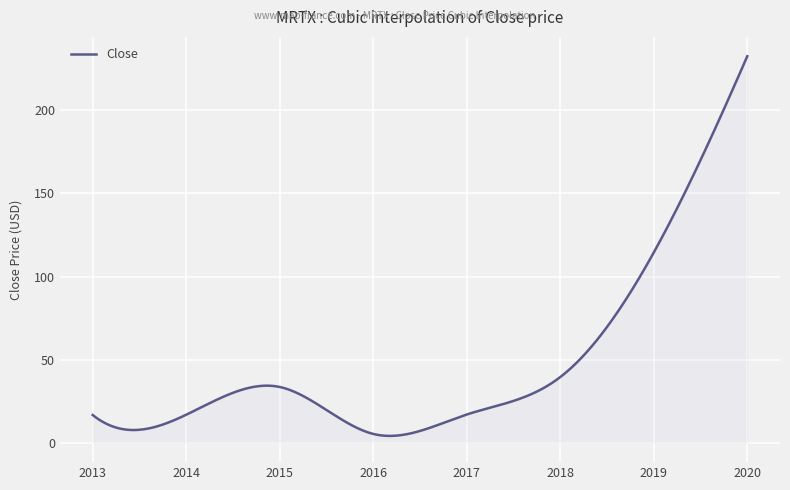

What is the difference between the maximum and minimum values?

228.4